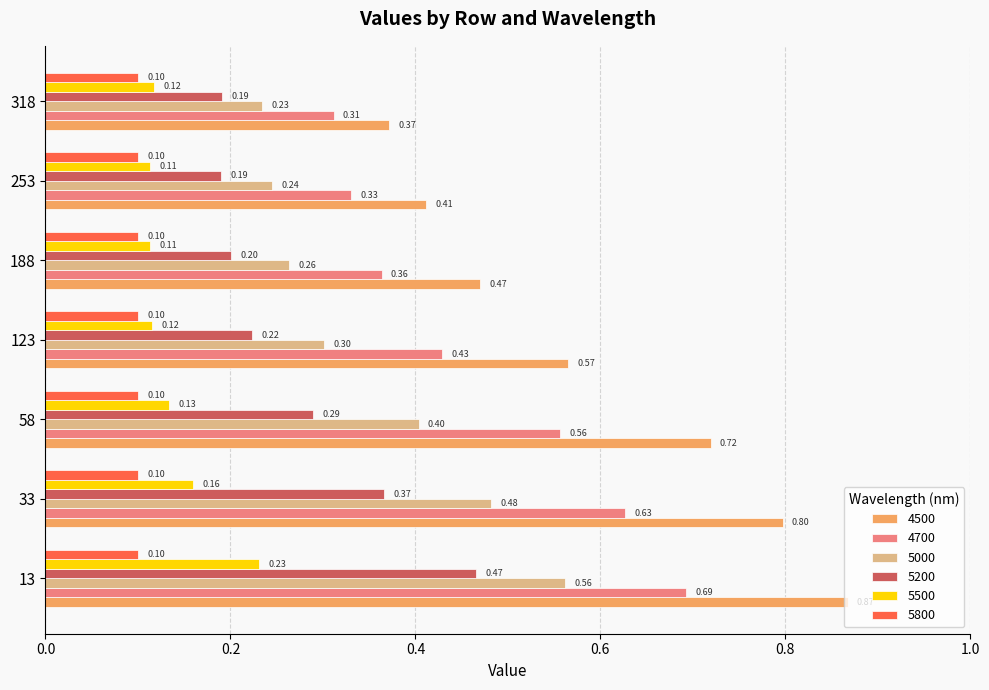

At 58, list the series in order from largest to smallest.

4500, 4700, 5000, 5200, 5500, 5800